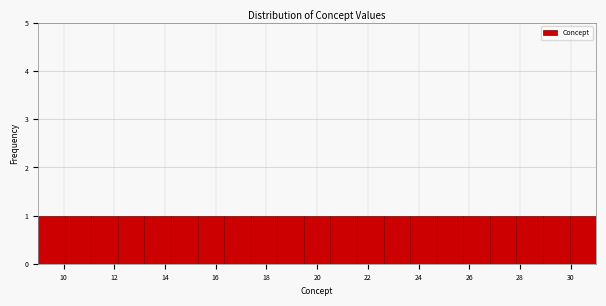

Reading left to right, transcribe this chart: for each bar, give the range it covers on the x-axis and its height. Neither the bar edges nor the heights are printed on the chart, so give them approximately, as read against the axes.

9.0 to 10.0: 1
10.0 to 11.0: 1
11.0 to 12.2: 1
12.2 to 13.2: 1
13.2 to 14.2: 1
14.2 to 15.2: 1
15.2 to 16.4: 1
16.4 to 17.4: 1
17.4 to 18.4: 1
18.4 to 19.4: 1
19.4 to 20.6: 1
20.6 to 21.6: 1
21.6 to 22.6: 1
22.6 to 23.6: 1
23.6 to 24.8: 1
24.8 to 25.8: 1
25.8 to 26.8: 1
26.8 to 27.8: 1
27.8 to 29.0: 1
29.0 to 30.0: 1
30.0 to 31.0: 1